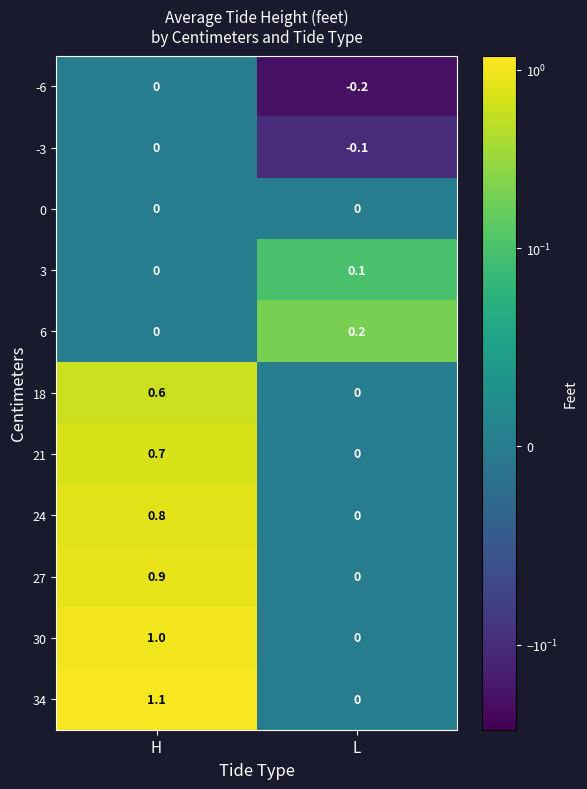

Which series changed the most between H and L?

34